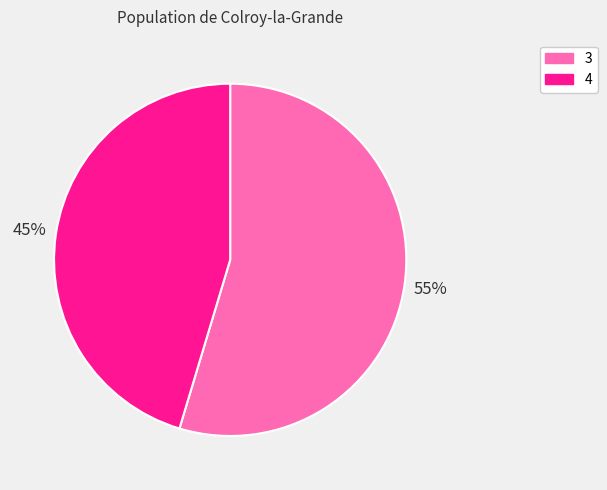

Is there any slice that represents more than half of the pie?

Yes